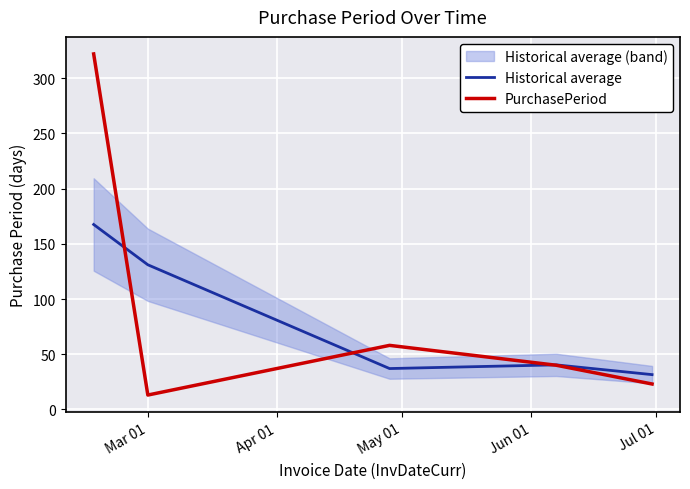

Which series has the largest total across all categories?

PurchasePeriod